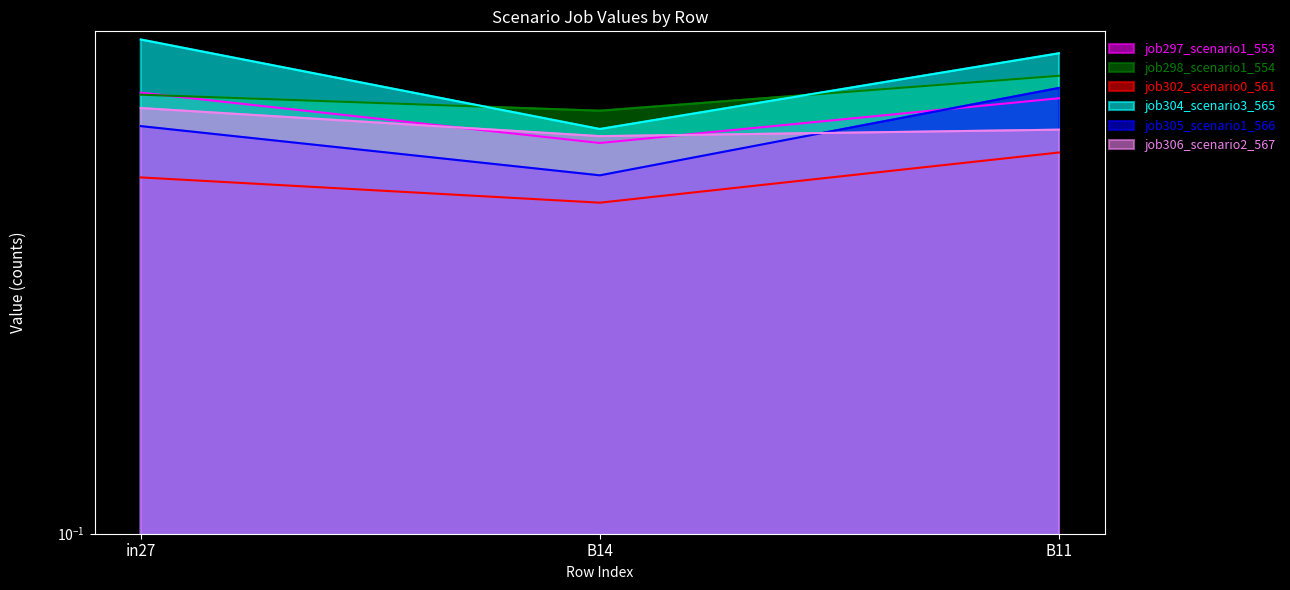

Which has a higher value, in27 or B14?

in27